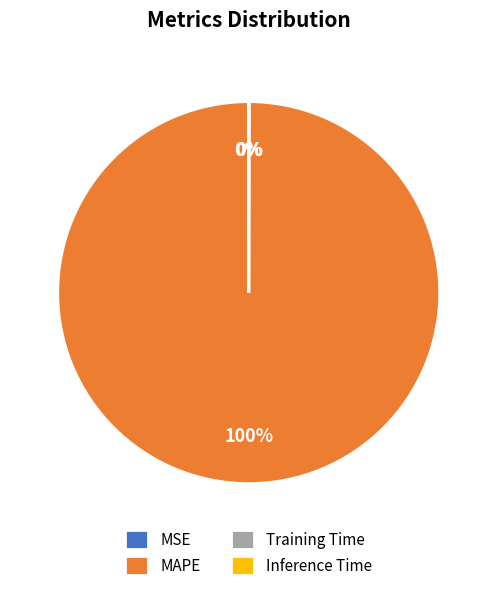

The MAPE slice represents 90% of the pie. True or false?

False